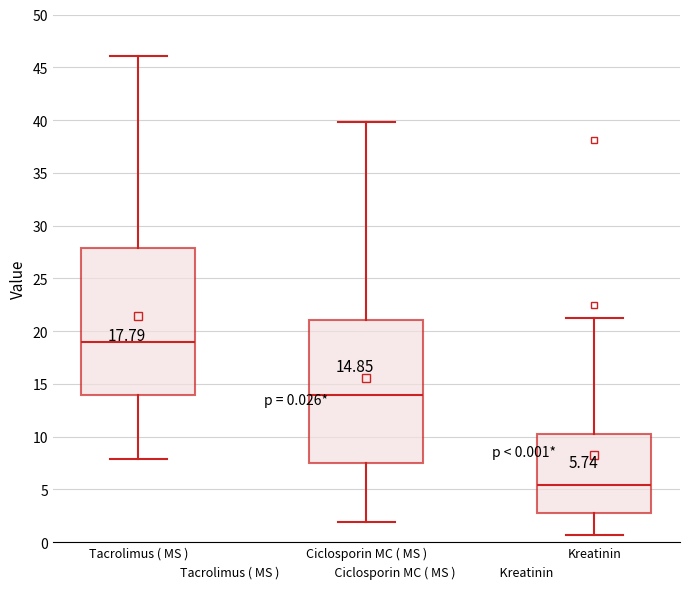

Which box's median line is the lowest?

Kreatinin